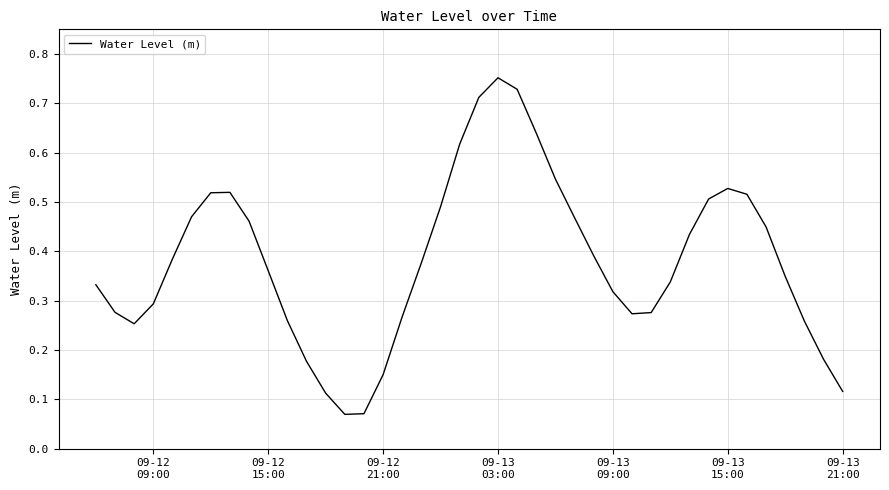

Does the chart display data point markers on the line(s)?

No